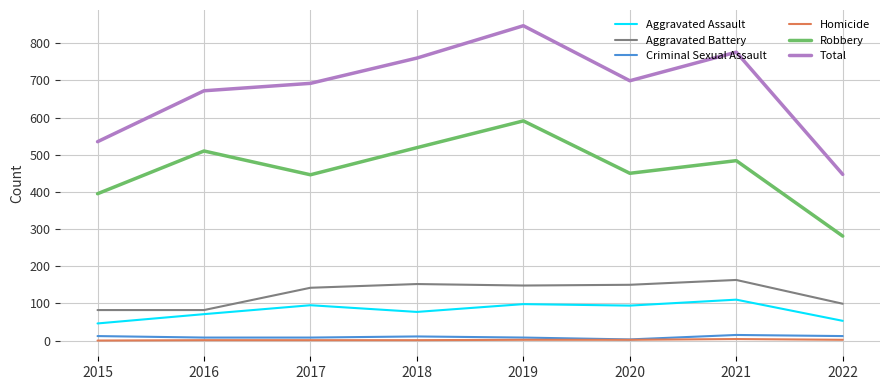

True or false: Homicide and Robbery intersect in this chart.

False